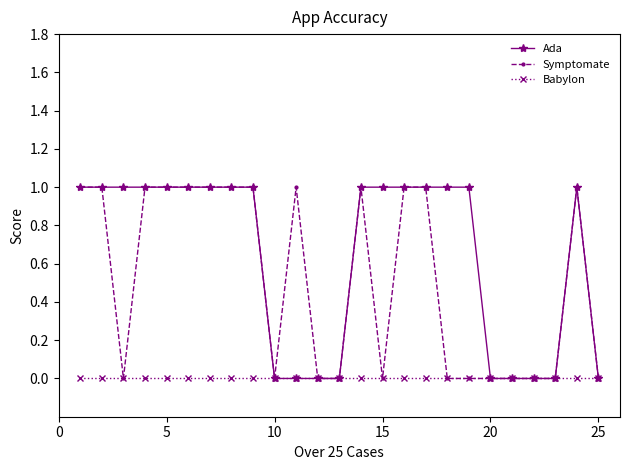

What is the value of the Ada point at the 5th from the left?

1